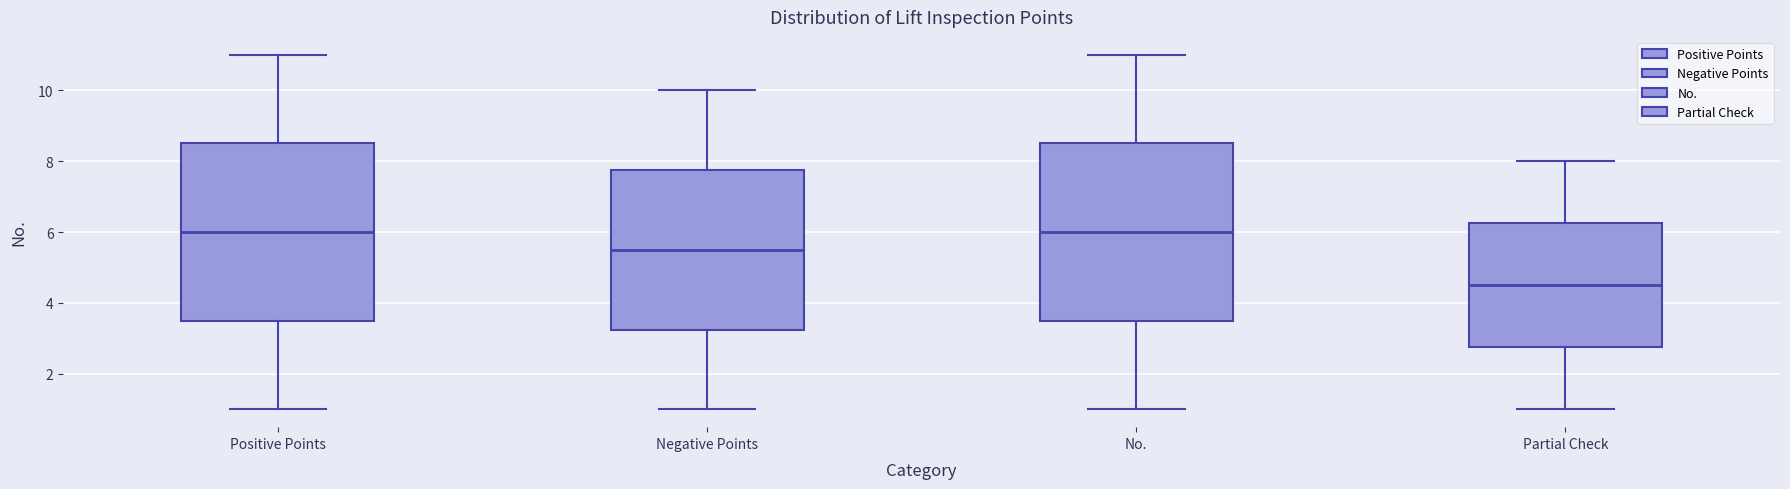

Reading left to right, transcribe this box plot: for each box, give where its median line is, the range the box spans, and where its two whiskers end, as read against the y-axis. The values are not printed on the chart, so give them approximately, as read against the axis.

Positive Points: median 6.0, box 3.6 to 8.6, whiskers 1.0 to 11.0
Negative Points: median 5.6, box 3.2 to 7.8, whiskers 1.0 to 10.0
No.: median 6.0, box 3.6 to 8.6, whiskers 1.0 to 11.0
Partial Check: median 4.6, box 2.8 to 6.2, whiskers 1.0 to 8.0